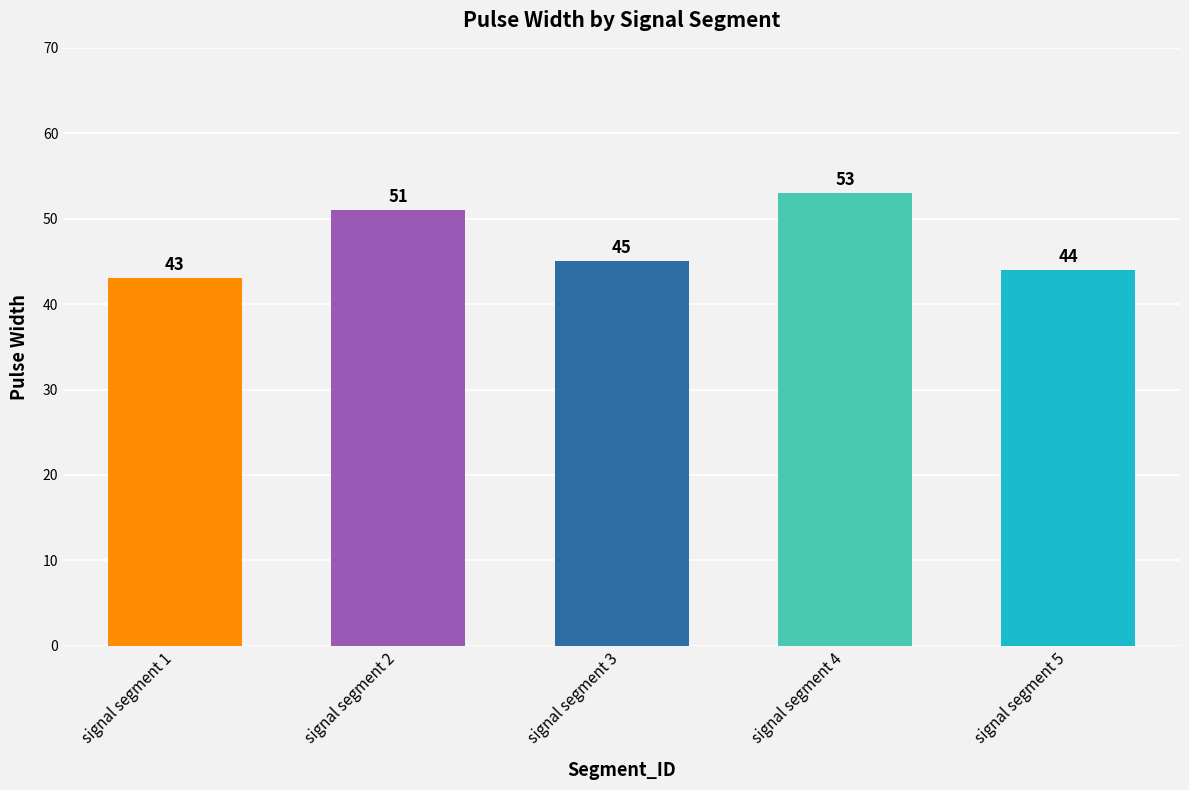

What is the smallest value displayed?

43